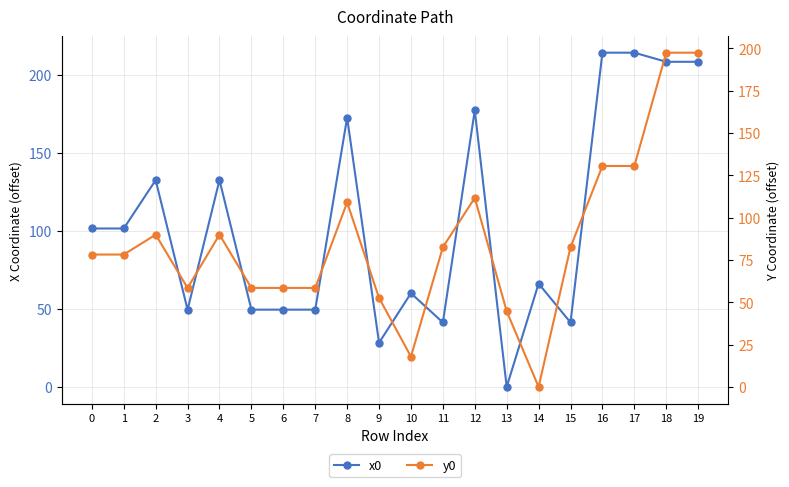

What is the maximum value for x0?

214.1